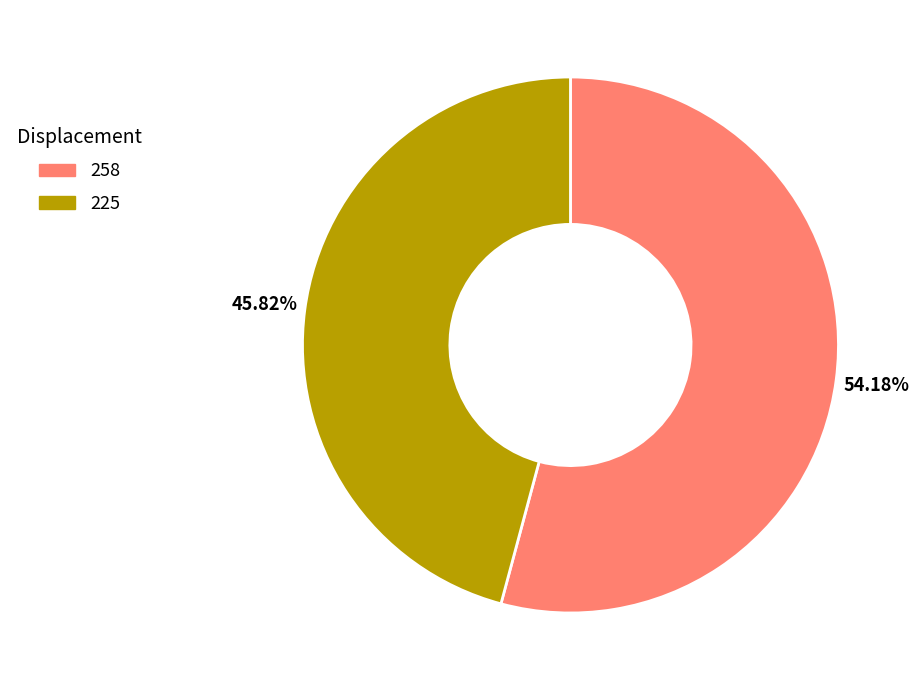

Is there any slice that represents more than half of the pie?

Yes